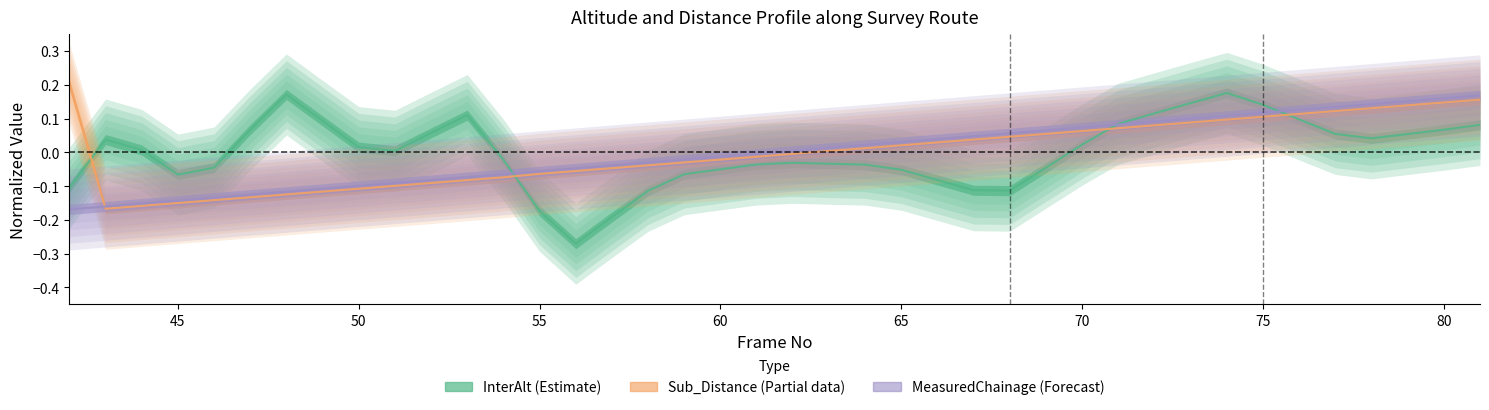

The value of Sub_Distance__km_ at 56 is -0.1. True or false?

True